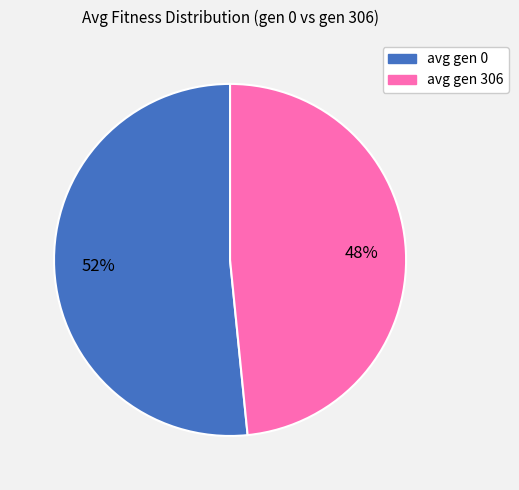

To the nearest percent, what is the combined percentage of avg gen 0 and avg gen 306?

100%